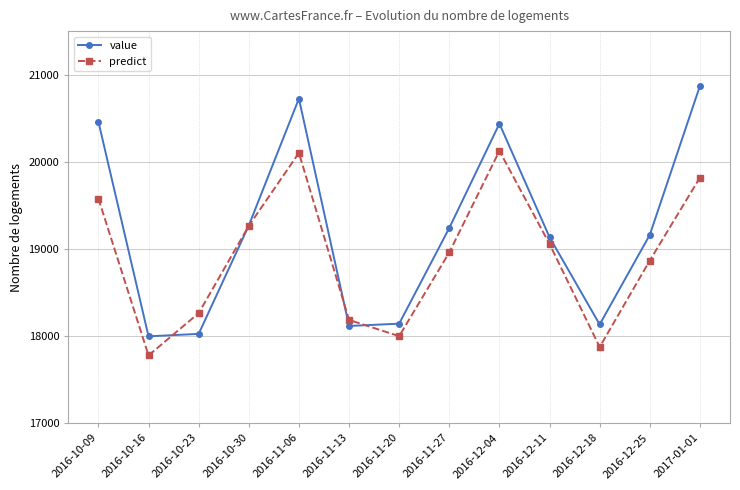

What is the value of the predict point at the 10th from the left?

19058.0